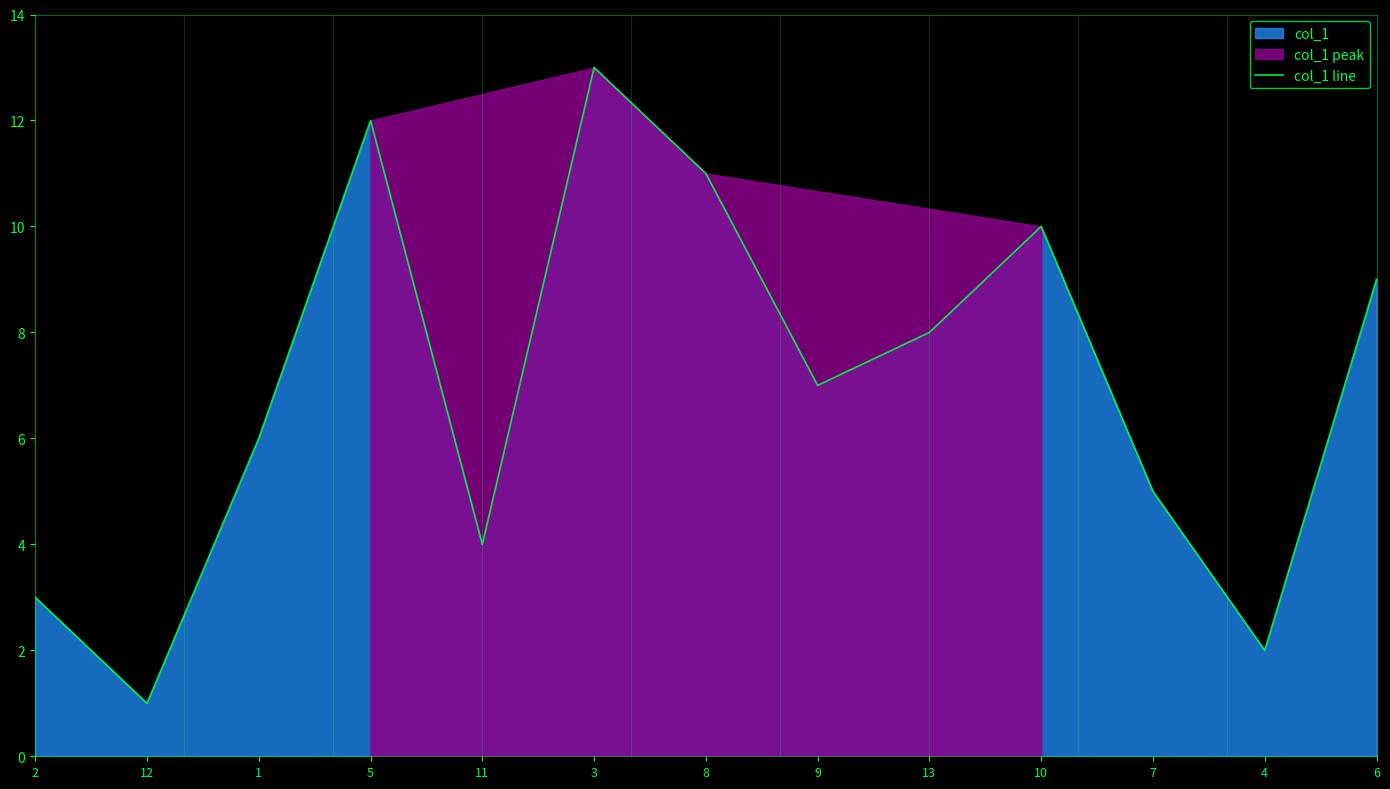

What position from the right is 4?

2